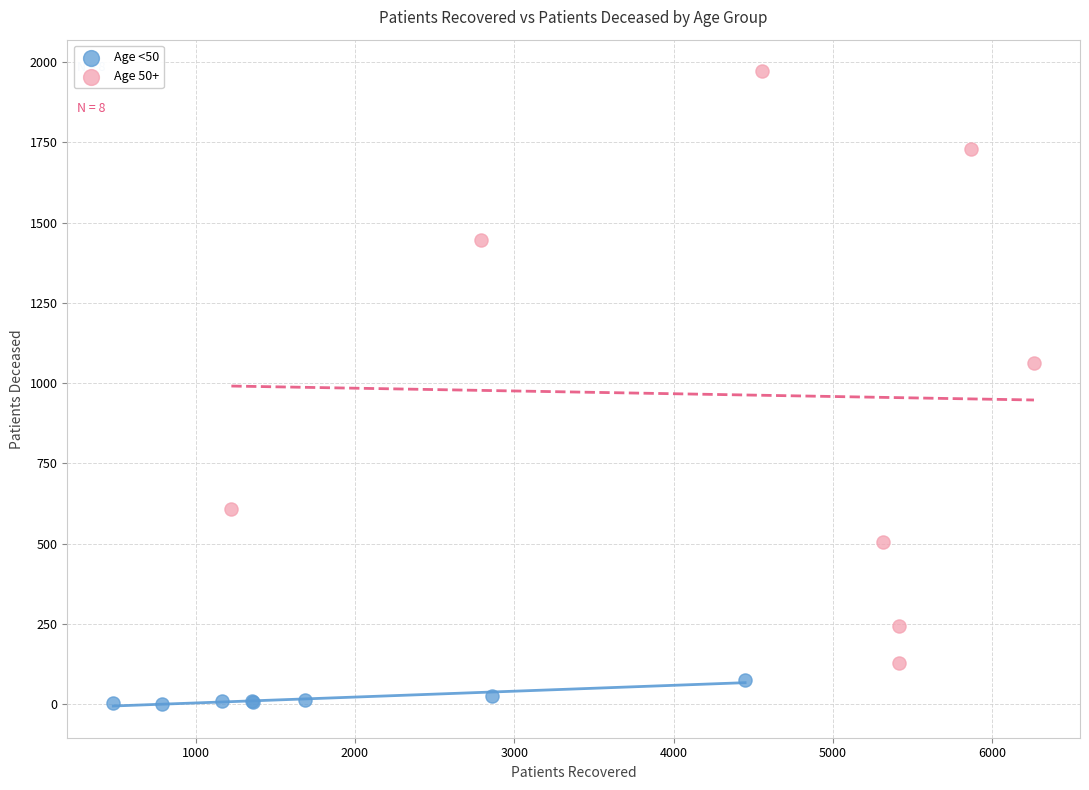

What are all the series names shown in the legend?

Age <50, Age 50+